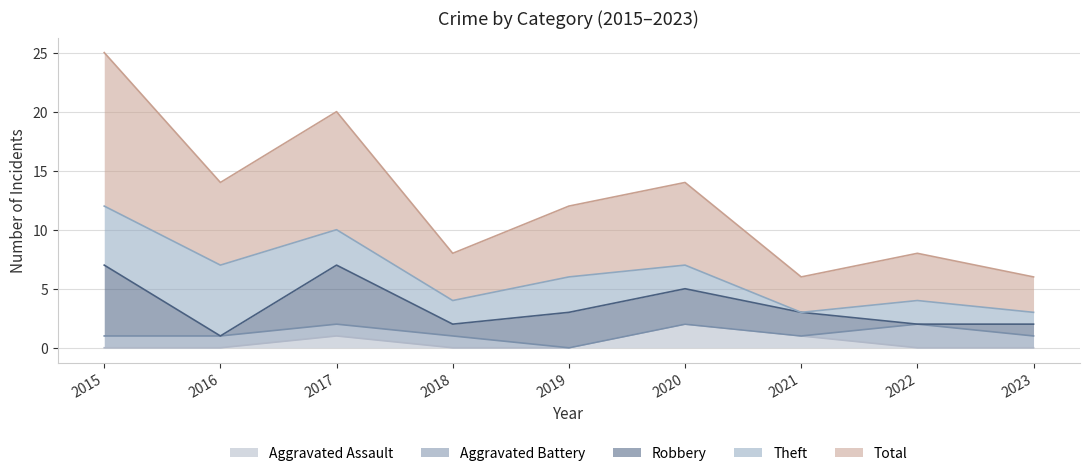

What is the approximate value of Aggravated Battery at 2015?

1